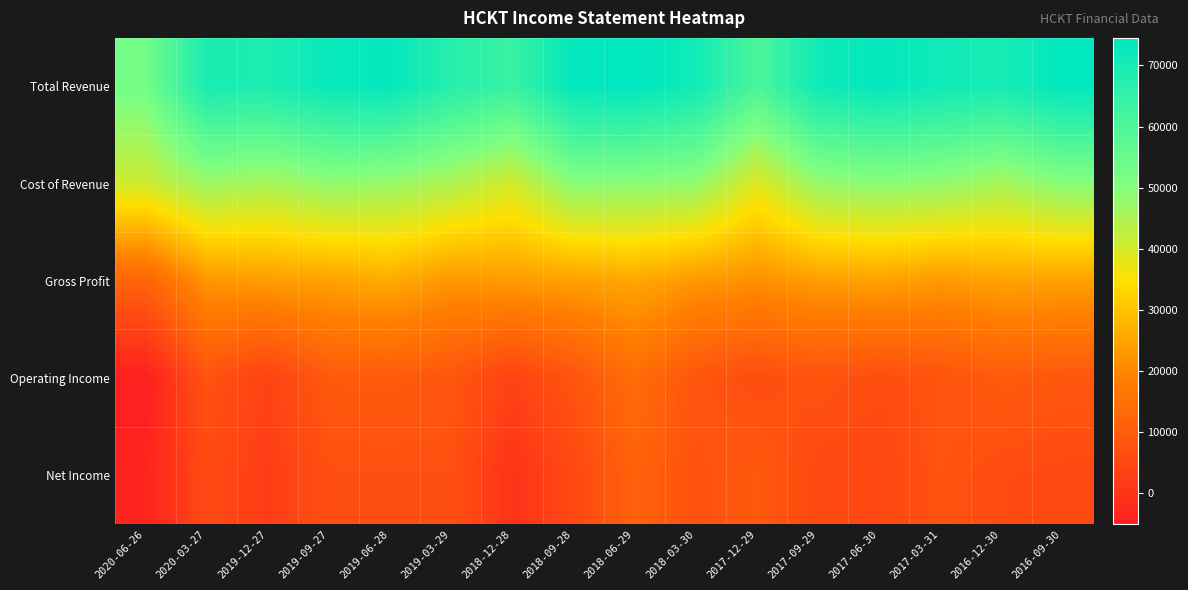

Count the number of data series in this chart.

5